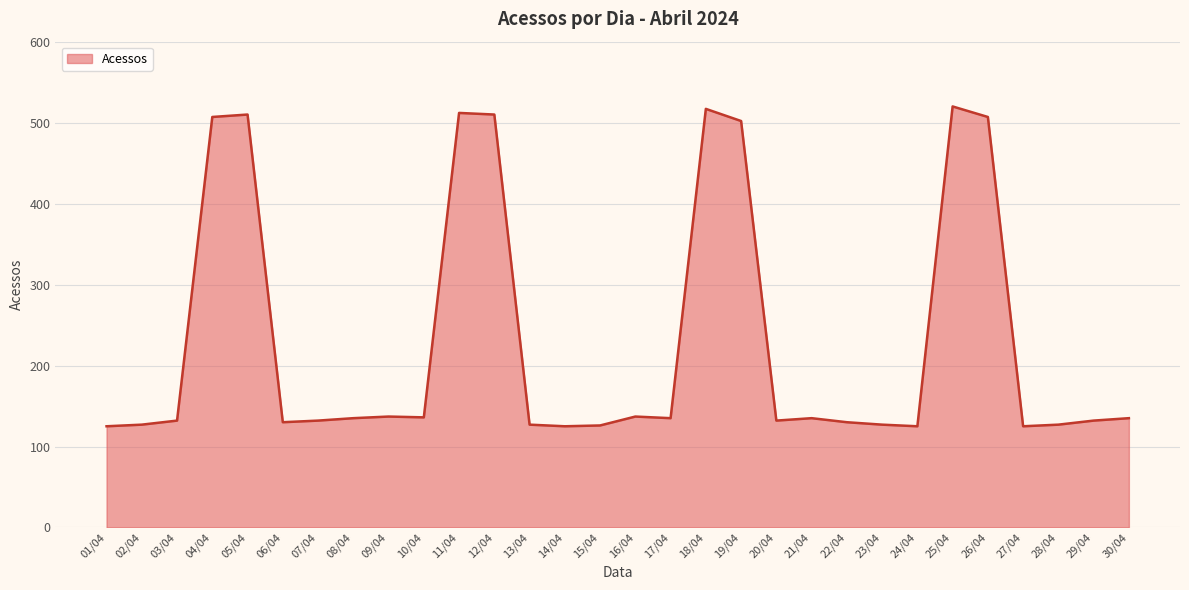

What is the sum of all values?

6957